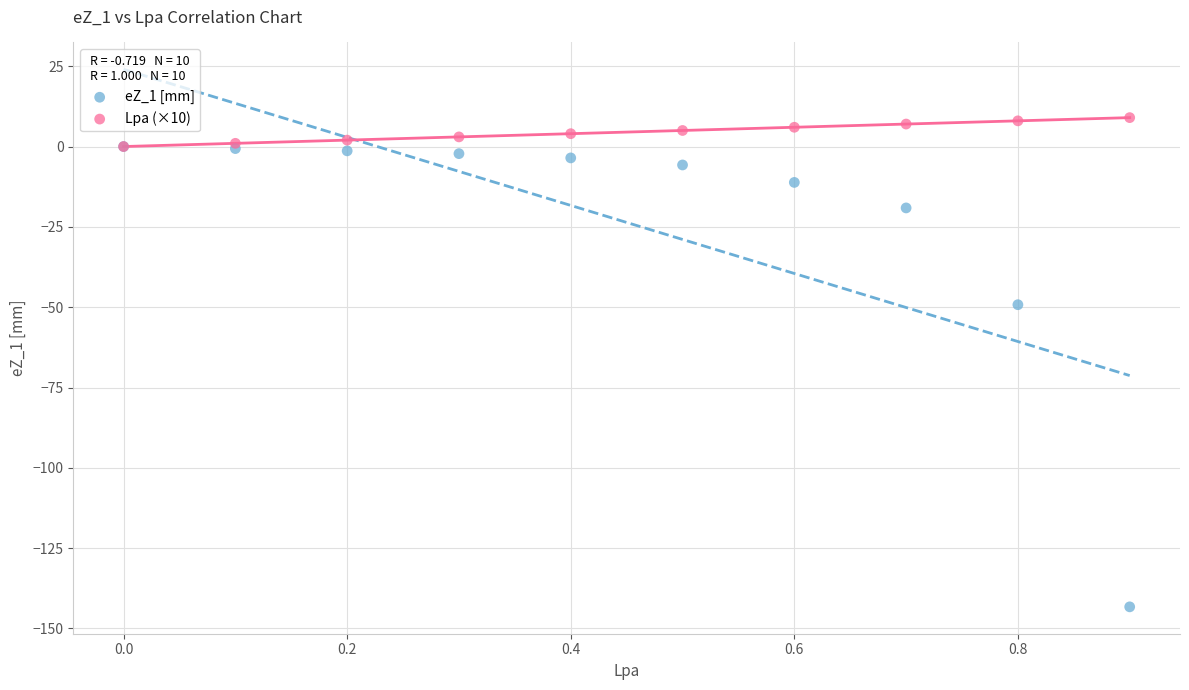

Across all series, what Y value is closest to -67?

-49.2